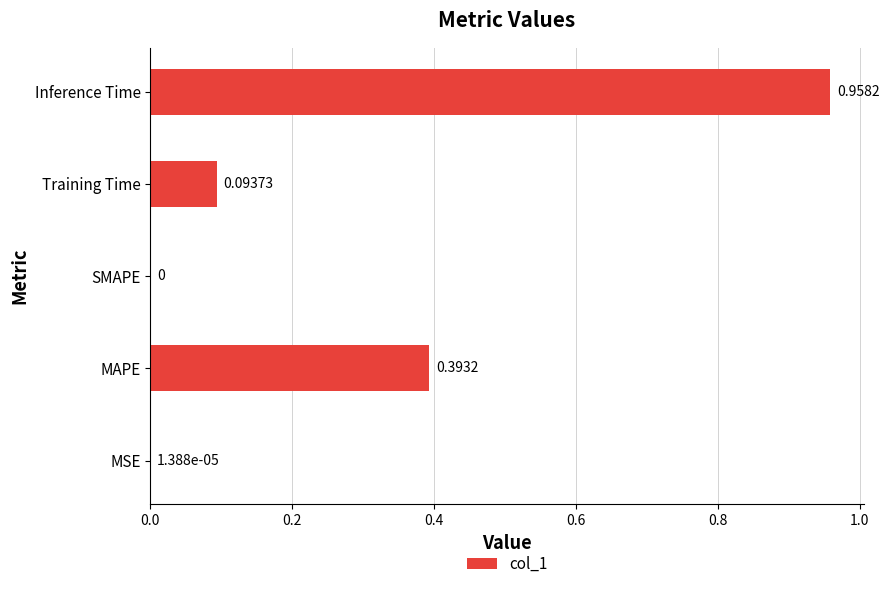

Where is the data nearest to the value 0?

SMAPE